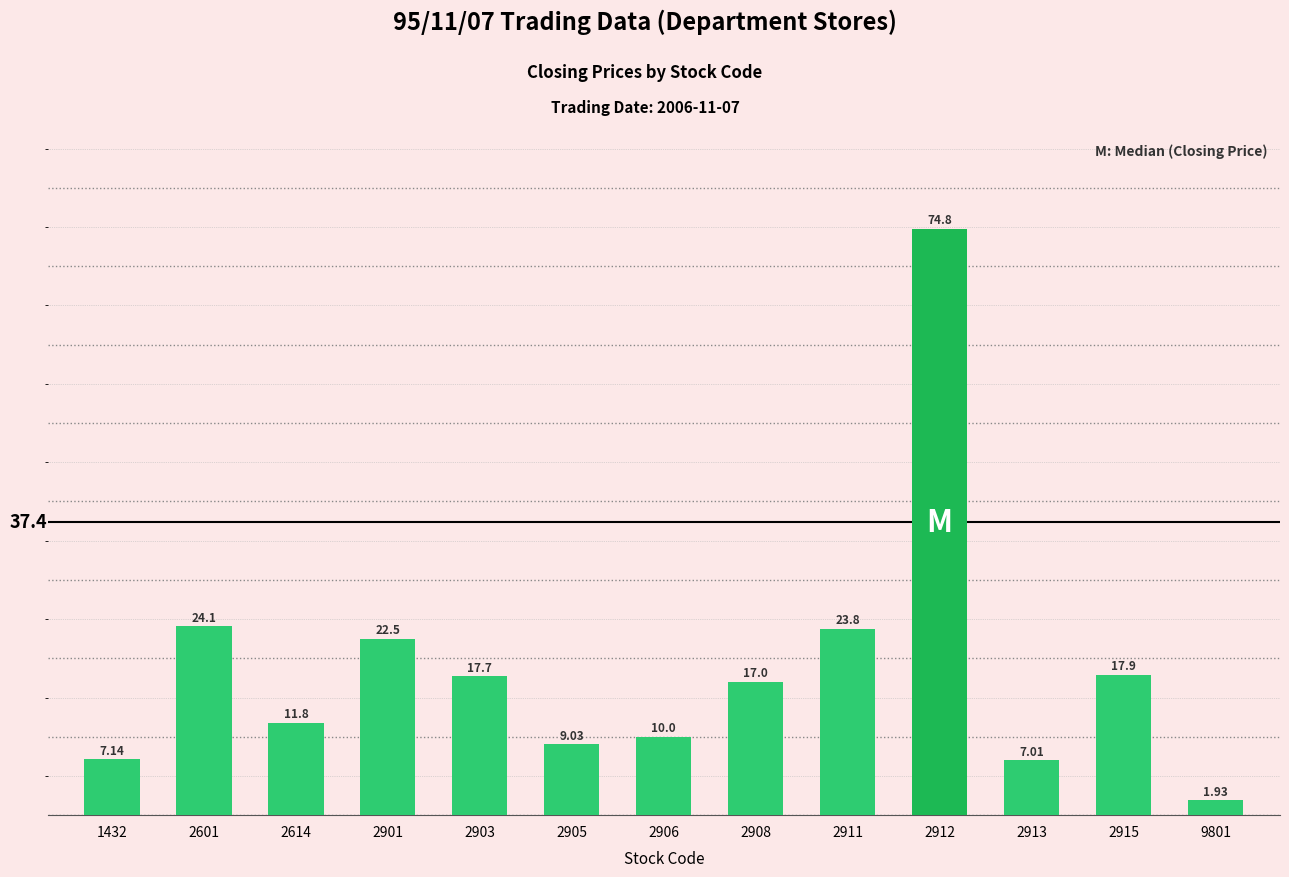

What is the greatest value displayed?

74.8